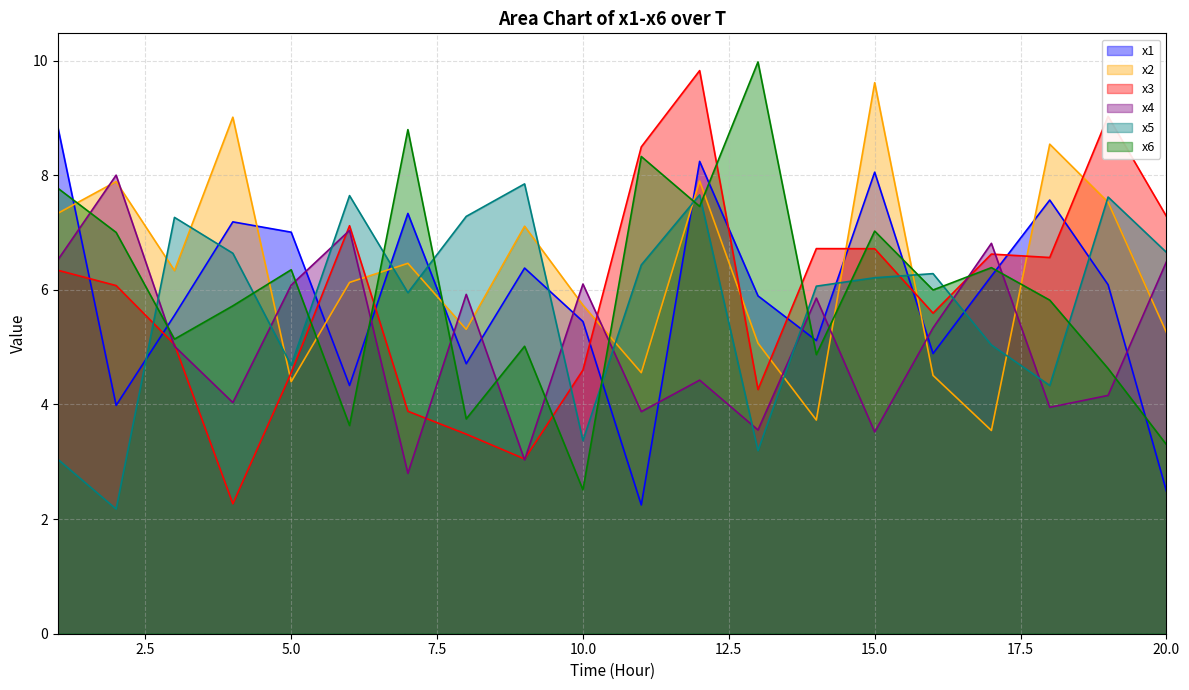

Reading right to left, extract all data points from this chart.

x1: 20=2.5	19=6.1	18=7.6	17=6.2	16=4.9	15=8.1	14=5.1	13=5.9	12=8.2	11=2.2	10=5.4	9=6.4	8=4.7	7=7.3	6=4.3	5=7.0	4=7.2	3=5.6	2=4.0	1=8.8
x2: 20=5.3	19=7.5	18=8.5	17=3.5	16=4.5	15=9.6	14=3.7	13=5.1	12=7.9	11=4.6	10=5.7	9=7.1	8=5.3	7=6.5	6=6.1	5=4.4	4=9.0	3=6.3	2=7.9	1=7.3
x3: 20=7.3	19=9.0	18=6.6	17=6.6	16=5.6	15=6.7	14=6.7	13=4.3	12=9.8	11=8.5	10=4.6	9=3.0	8=3.5	7=3.9	6=7.1	5=4.6	4=2.3	3=5.0	2=6.1	1=6.3
x4: 20=6.5	19=4.2	18=4.0	17=6.8	16=5.3	15=3.5	14=5.9	13=3.6	12=4.4	11=3.9	10=6.1	9=3.0	8=5.9	7=2.8	6=7.0	5=6.1	4=4.0	3=5.0	2=8.0	1=6.5
x5: 20=6.7	19=7.6	18=4.3	17=5.0	16=6.3	15=6.2	14=6.1	13=3.2	12=7.7	11=6.4	10=3.4	9=7.8	8=7.3	7=6.0	6=7.6	5=4.7	4=6.6	3=7.3	2=2.2	1=3.0
x6: 20=3.3	19=4.6	18=5.8	17=6.4	16=6.0	15=7.0	14=4.9	13=10.0	12=7.5	11=8.3	10=2.5	9=5.0	8=3.7	7=8.8	6=3.6	5=6.4	4=5.7	3=5.1	2=7.0	1=7.8